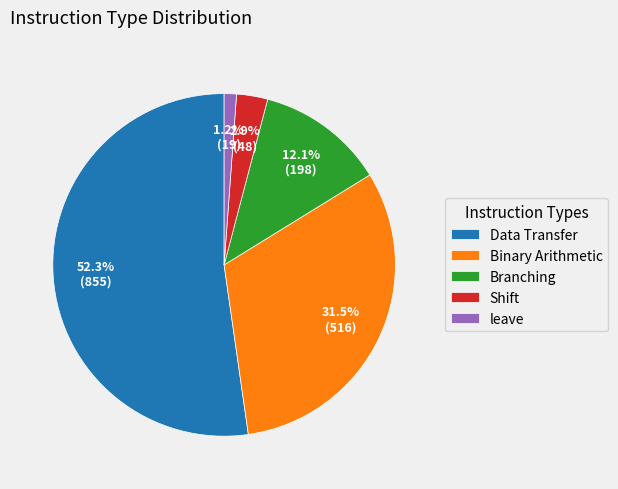

Rank the categories by value from lowest to highest.

leave, Shift, Branching, Binary Arithmetic, Data Transfer